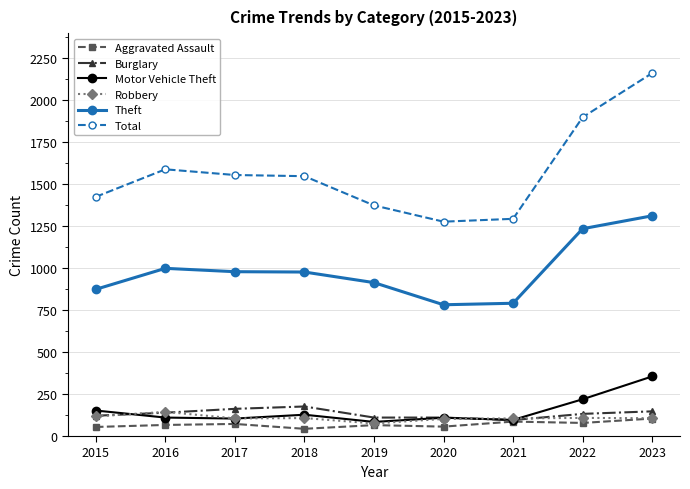

What is the spread (max minus min) of values at 2015?

1371